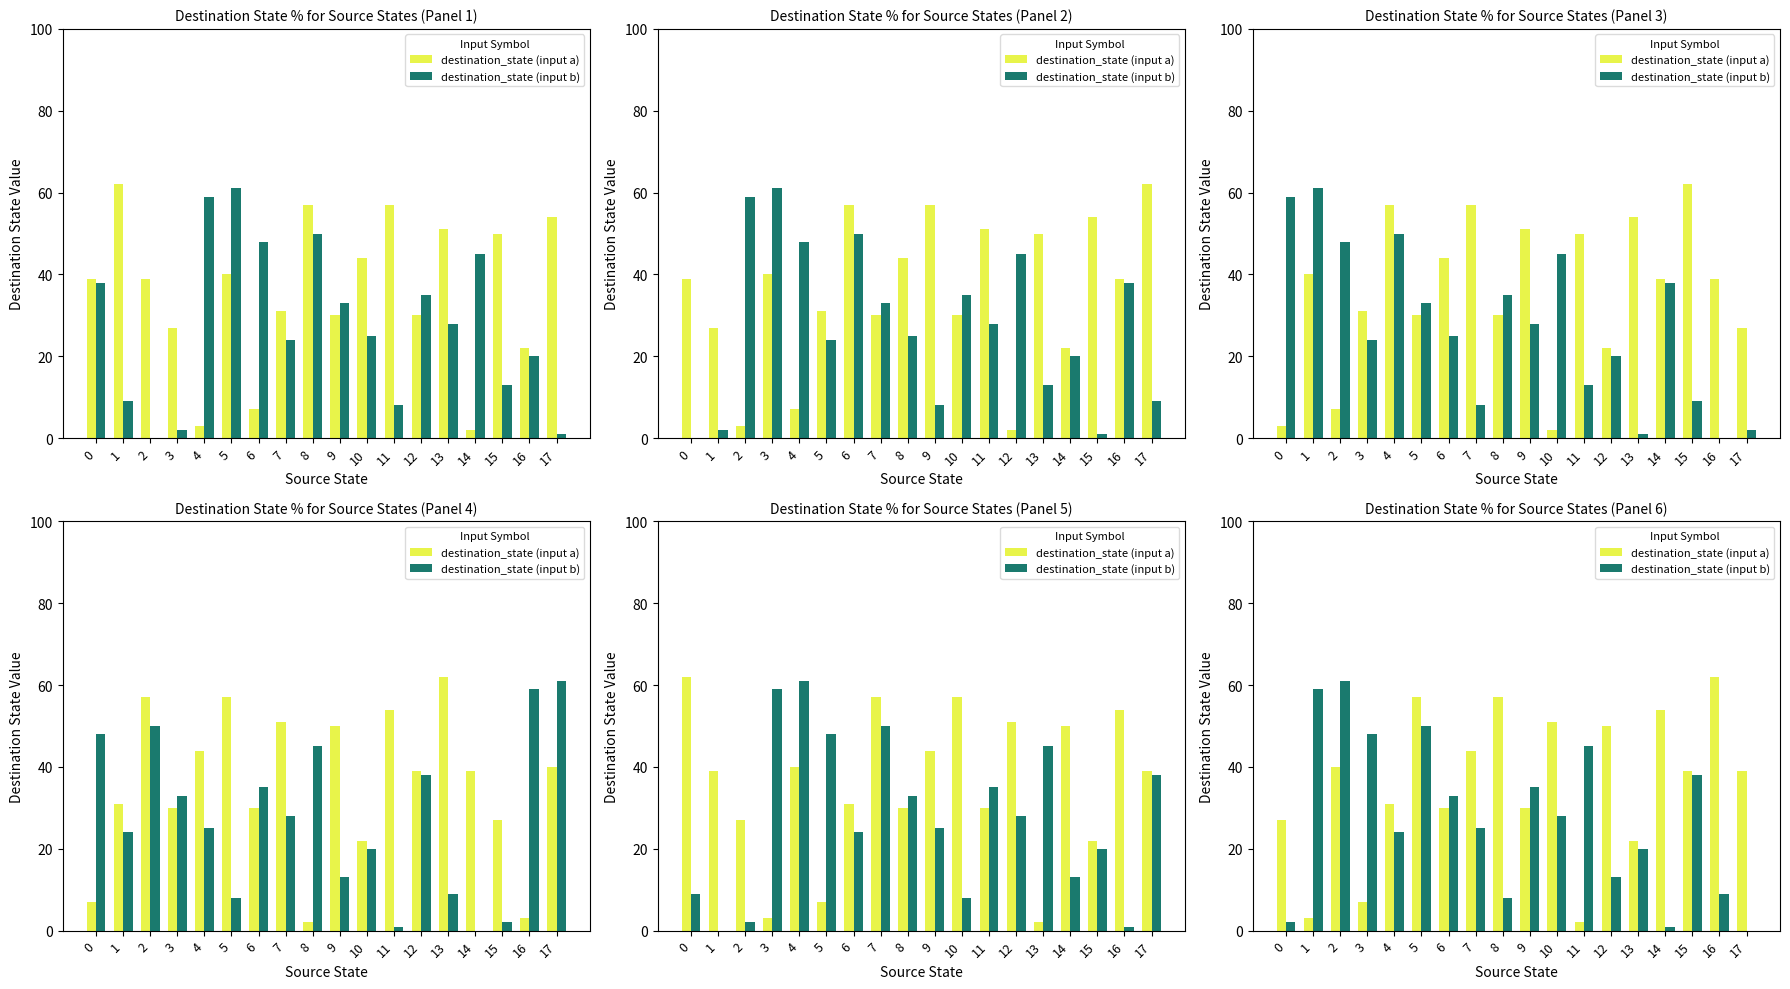

Count the number of categories in the chart.

18